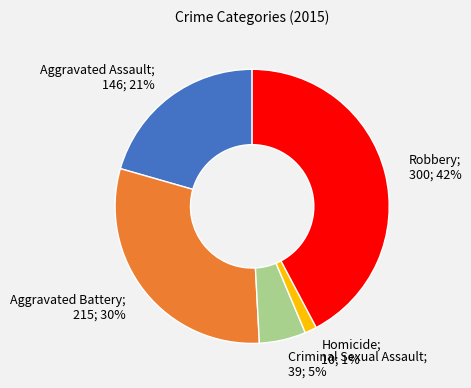

Is there any slice that represents more than half of the pie?

No